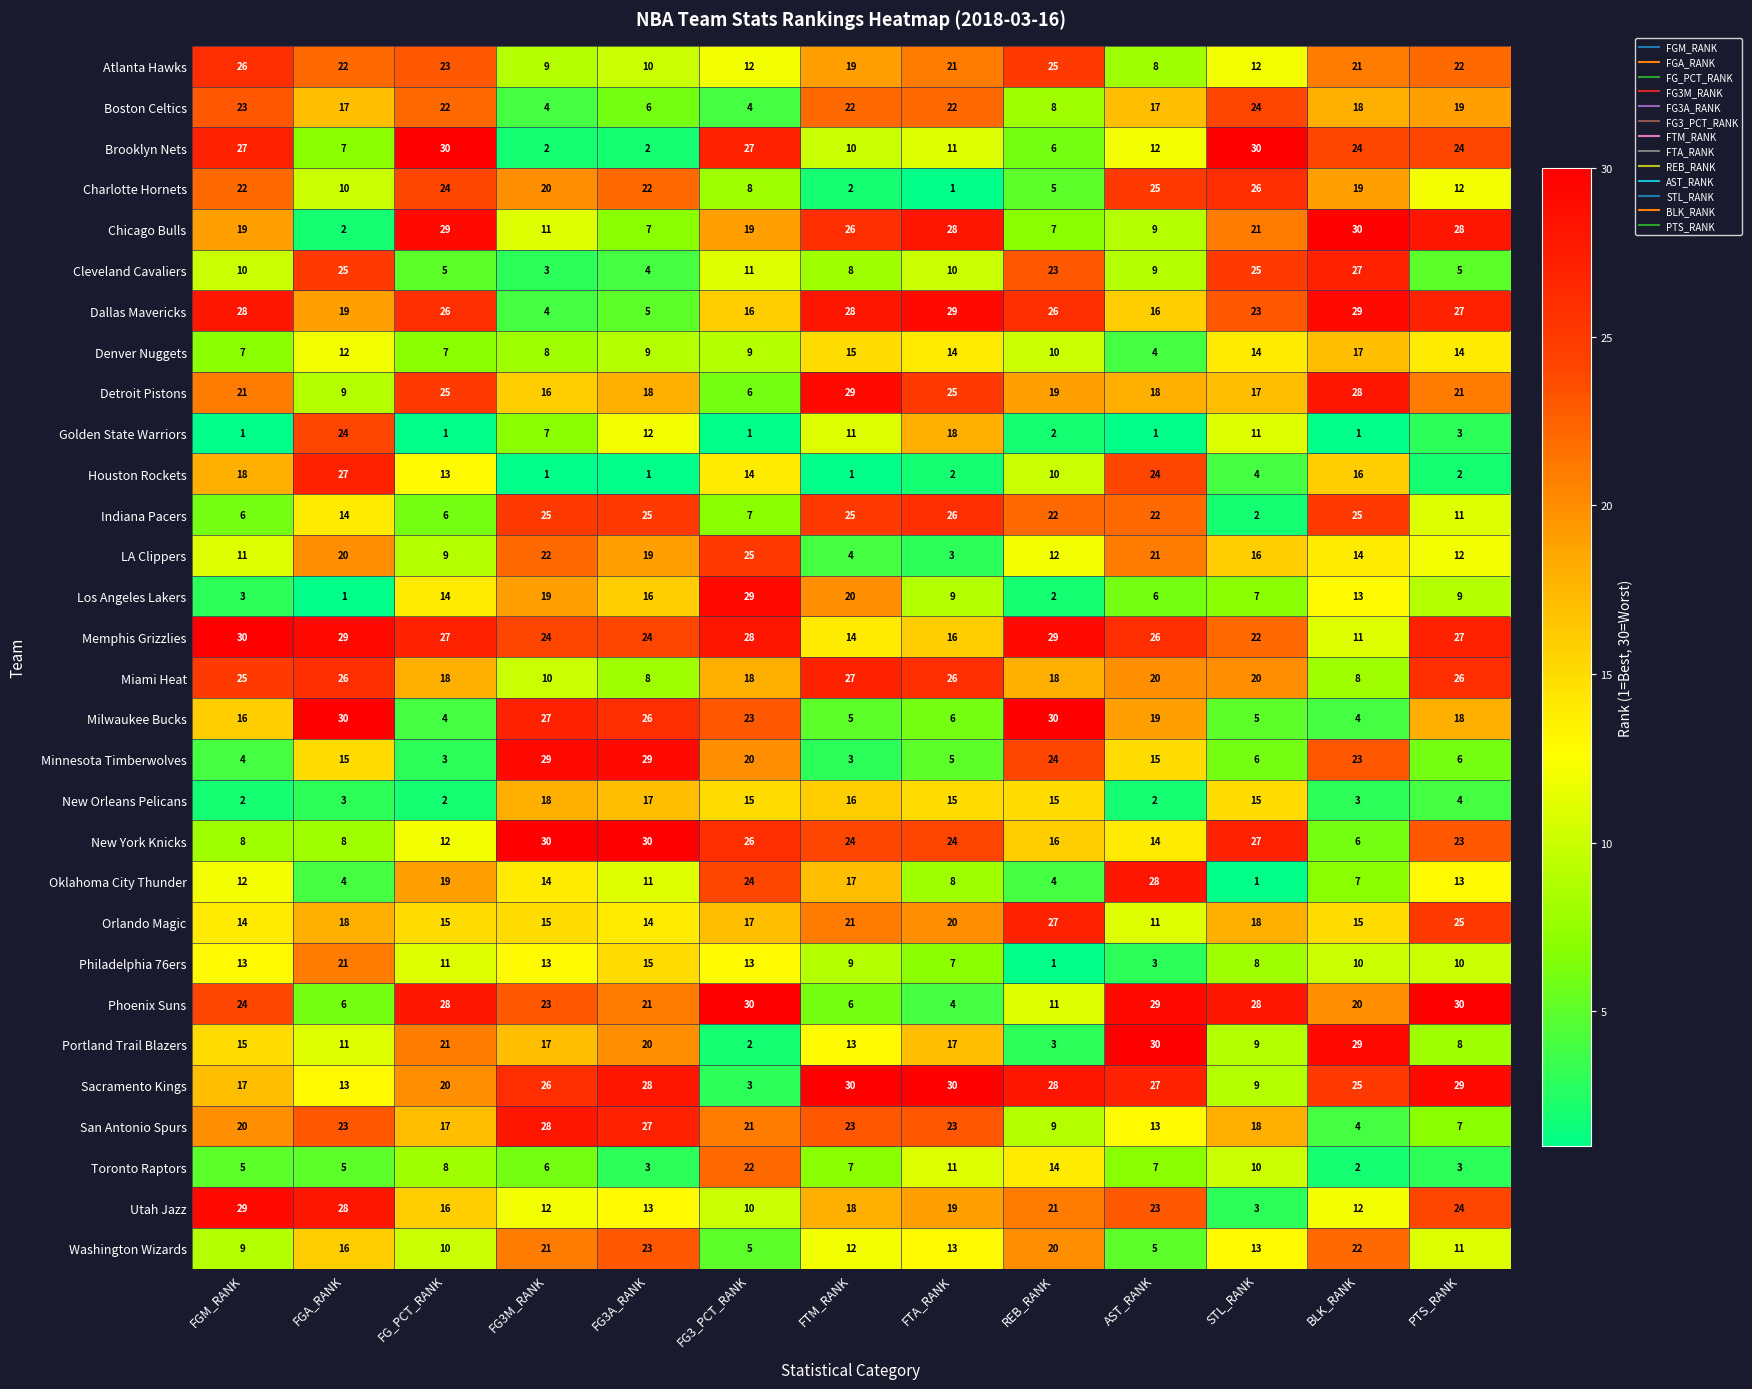

How many categories are shown in the chart?

13